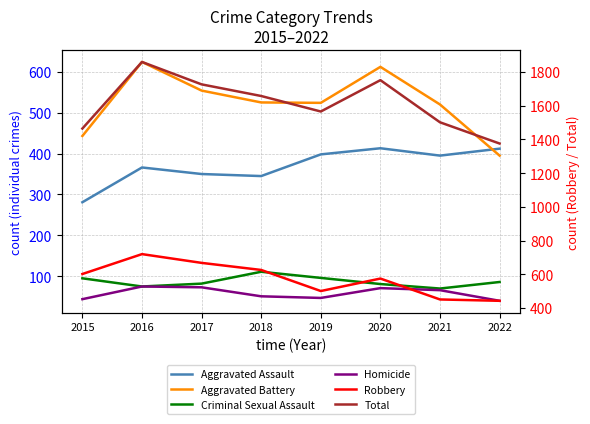

What is the minimum value for Aggravated Assault?

281